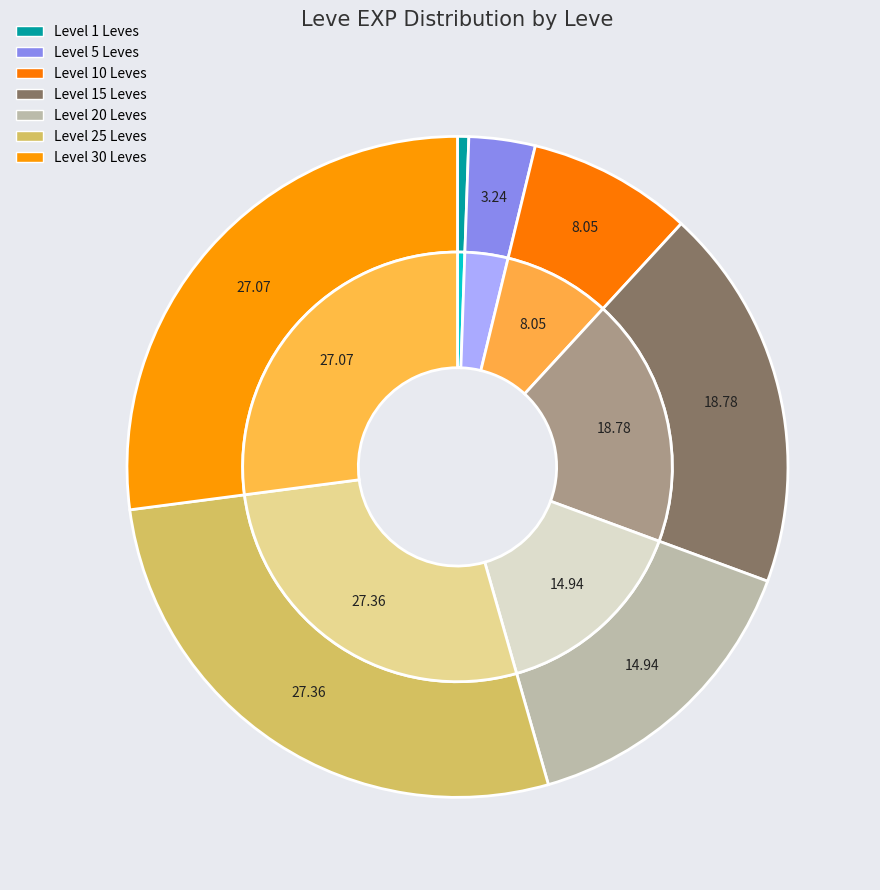

Is there any slice that represents more than half of the pie?

No